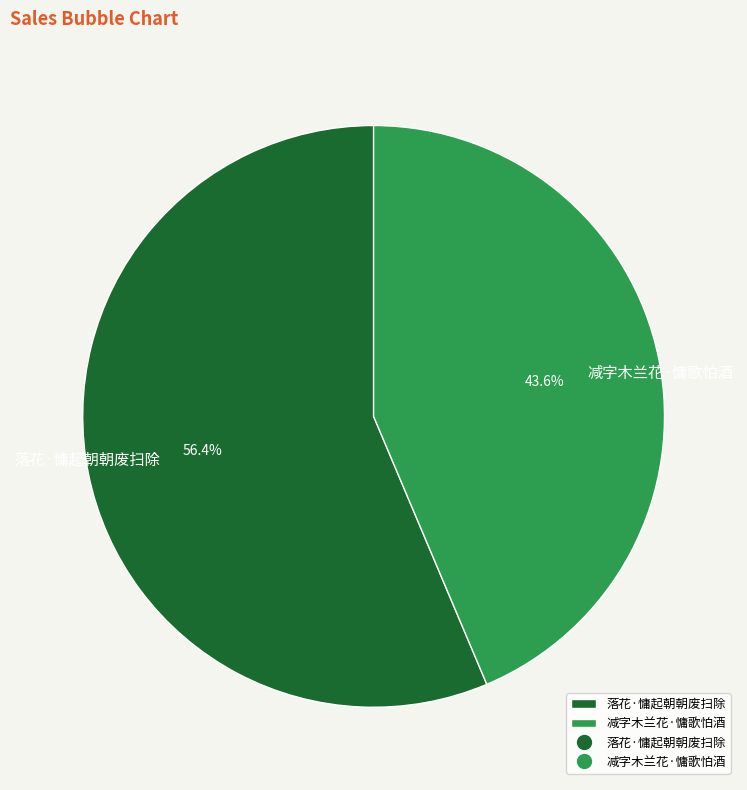

To the nearest percent, what percentage of the pie is 减字木兰花·慵歌怕酒?

44%